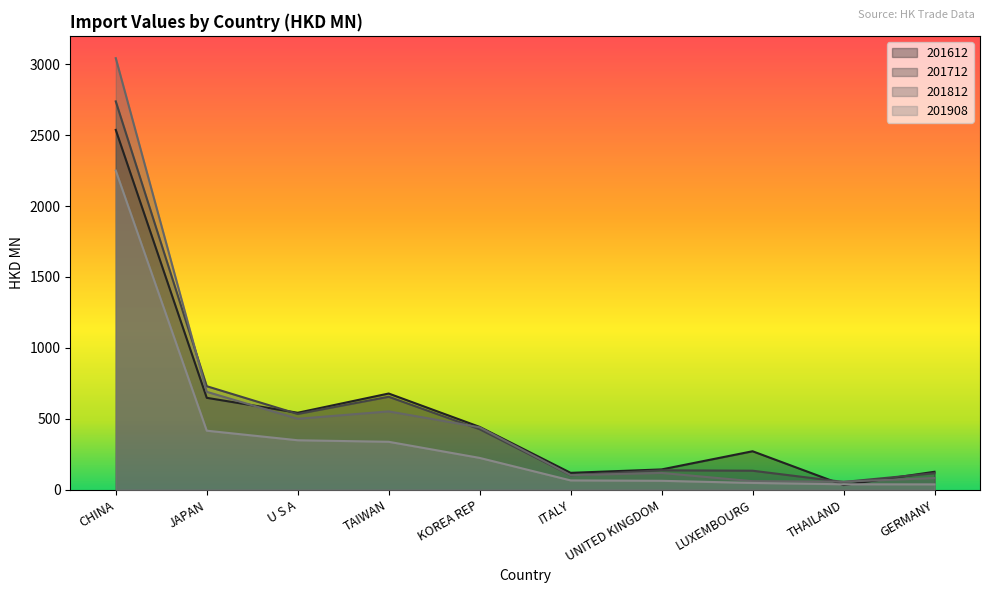

List the series in order of their peak value, lowest first.

201908, 201612, 201712, 201812